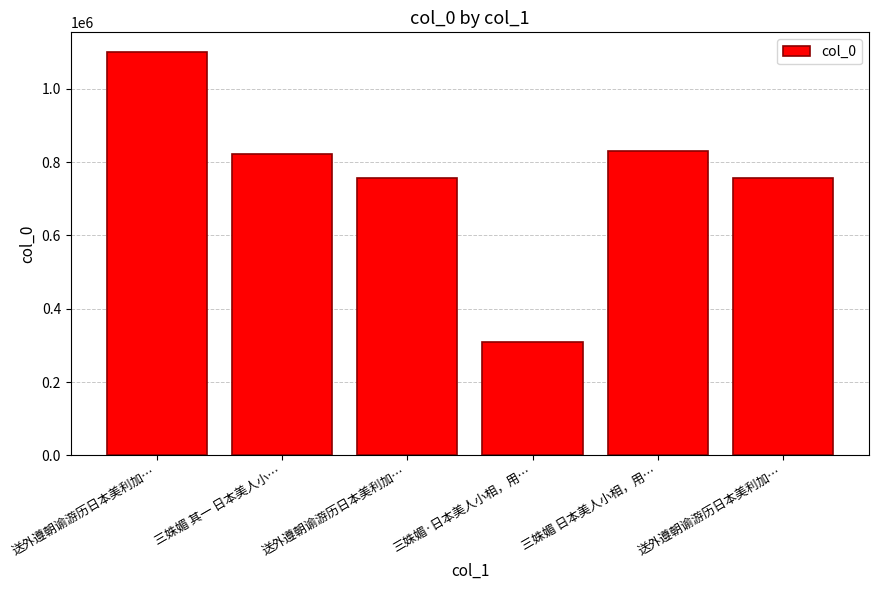

How many values are below 823066?

3